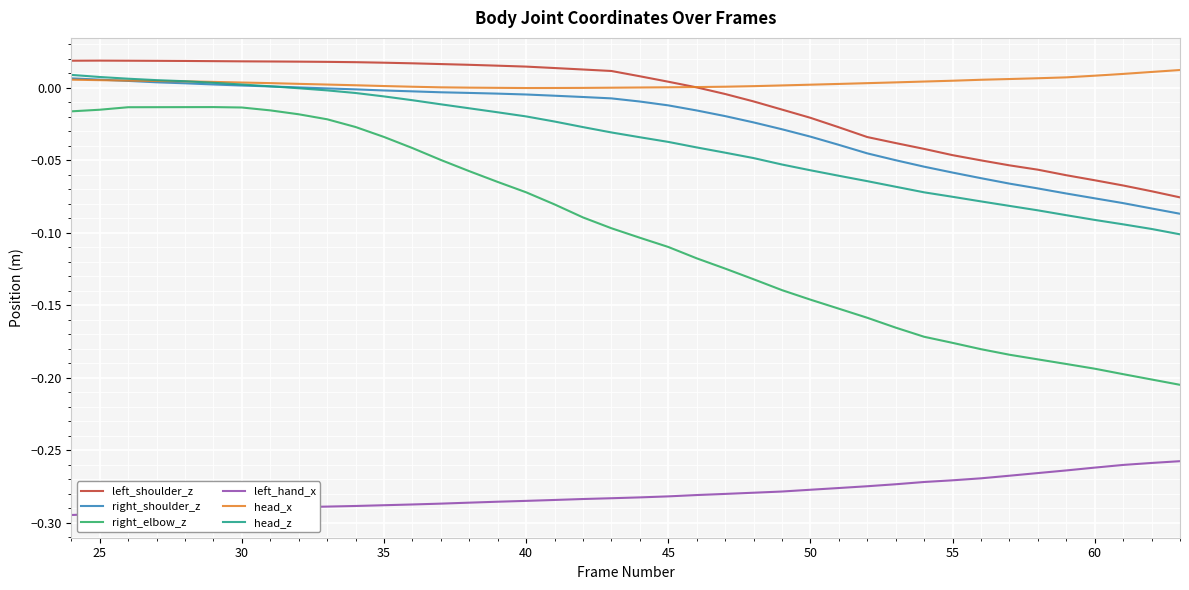

What is the difference between the maximum and minimum values in the right_shoulder_z series?

0.1